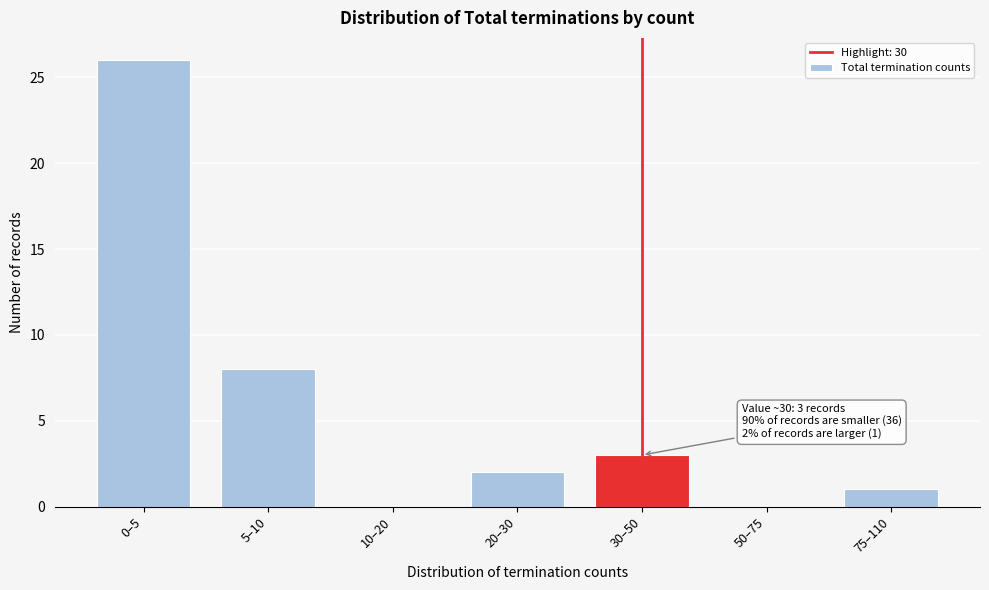

Reading left to right, extract all data points from this chart.

0–5=26	5–10=8	10–20=0	20–30=2	30–50=3	50–75=0	75–110=1